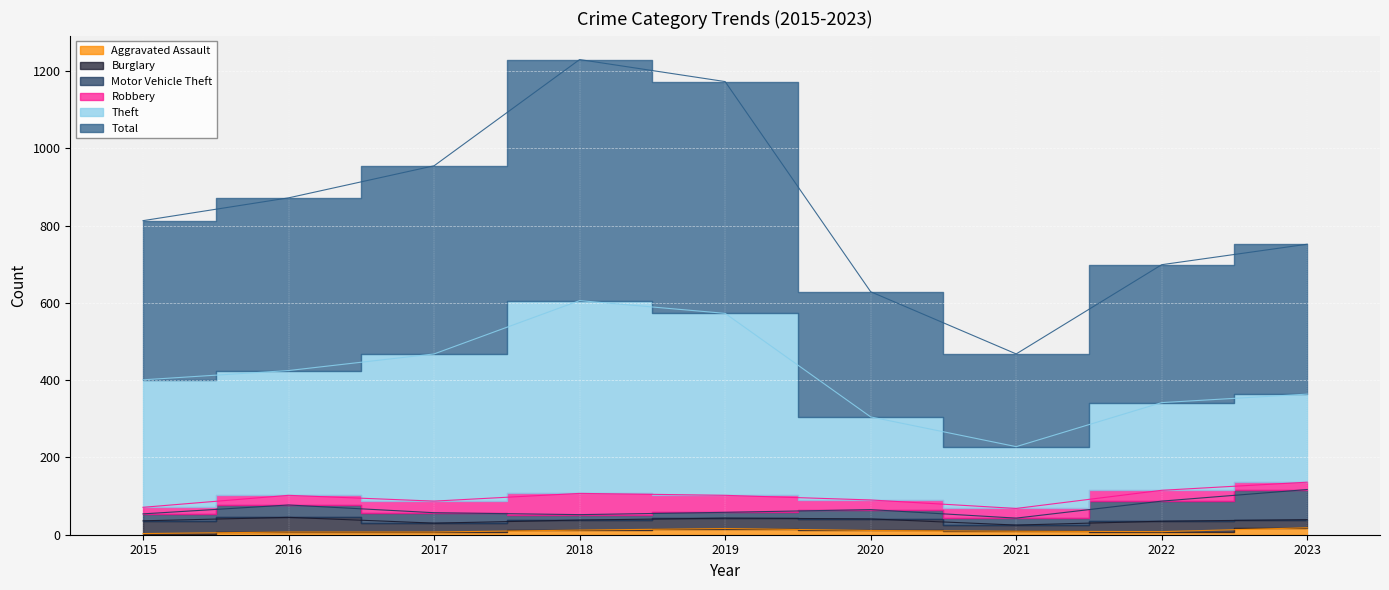

The value of Total at 2016 is 872. True or false?

True